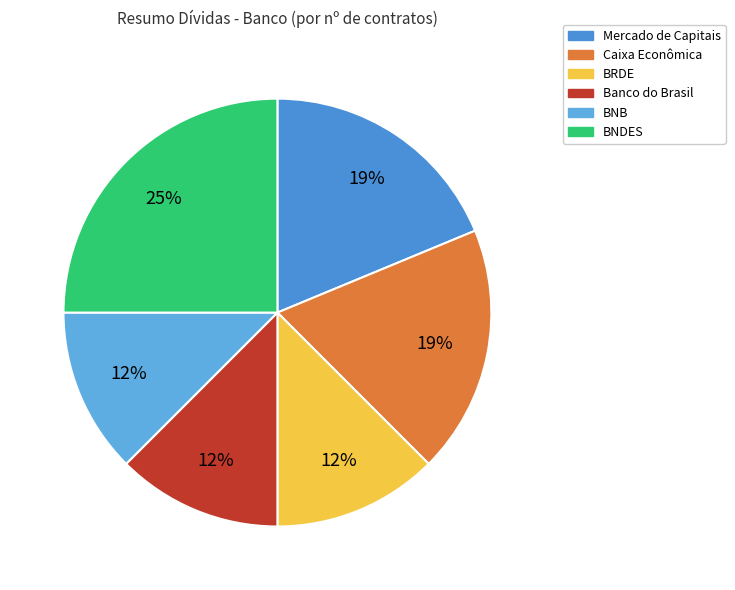

Which category has the smallest portion of the pie?

BRDE